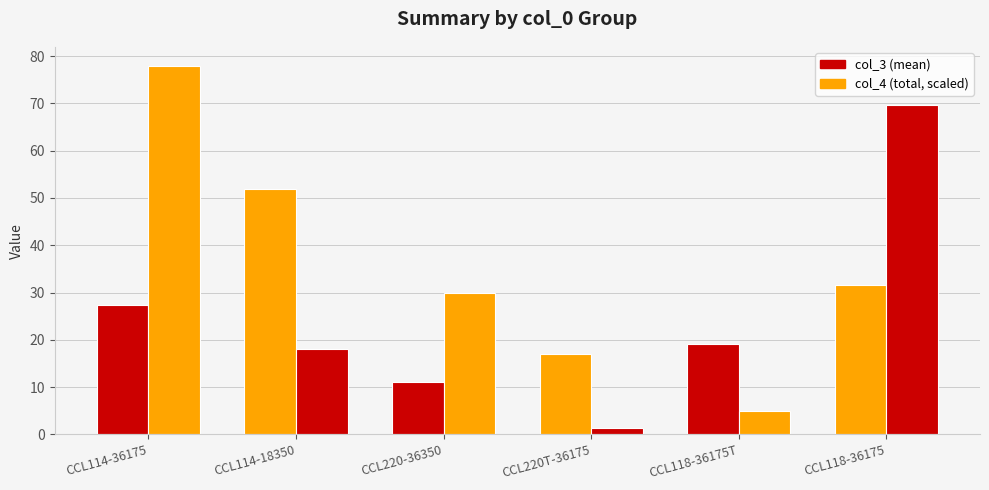

What is the sum of all col_4 (total, scaled) values?

201.7